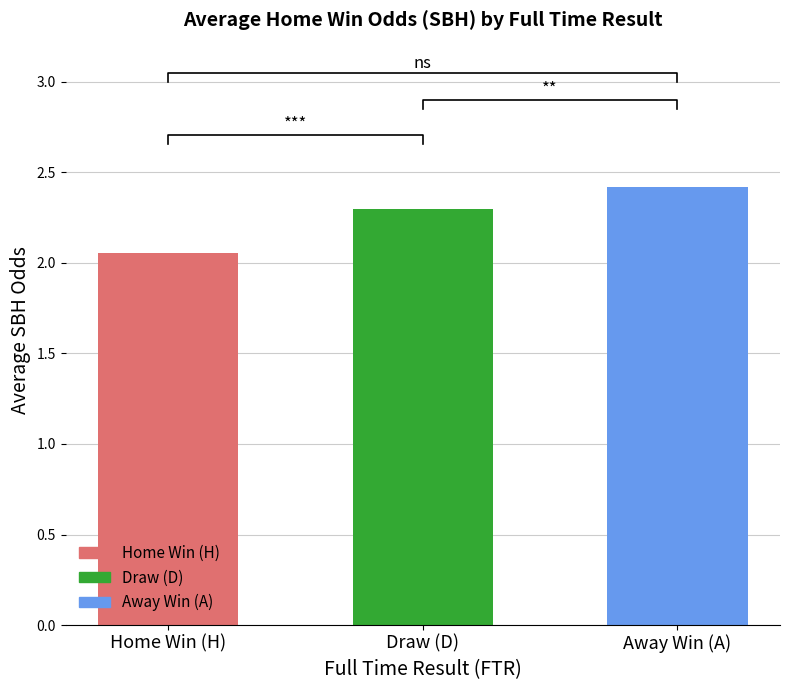

What is the ratio of the value at Draw (D) to the value at Away Win (A)?

1.0